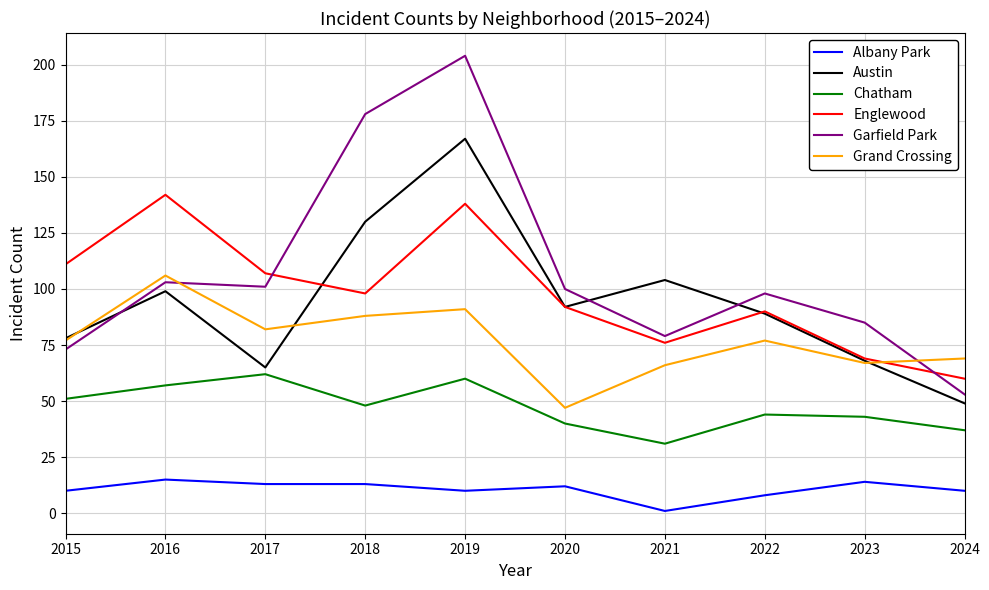

At 2021, list the series in order from smallest to largest.

Albany Park, Chatham, Grand Crossing, Englewood, Garfield Park, Austin